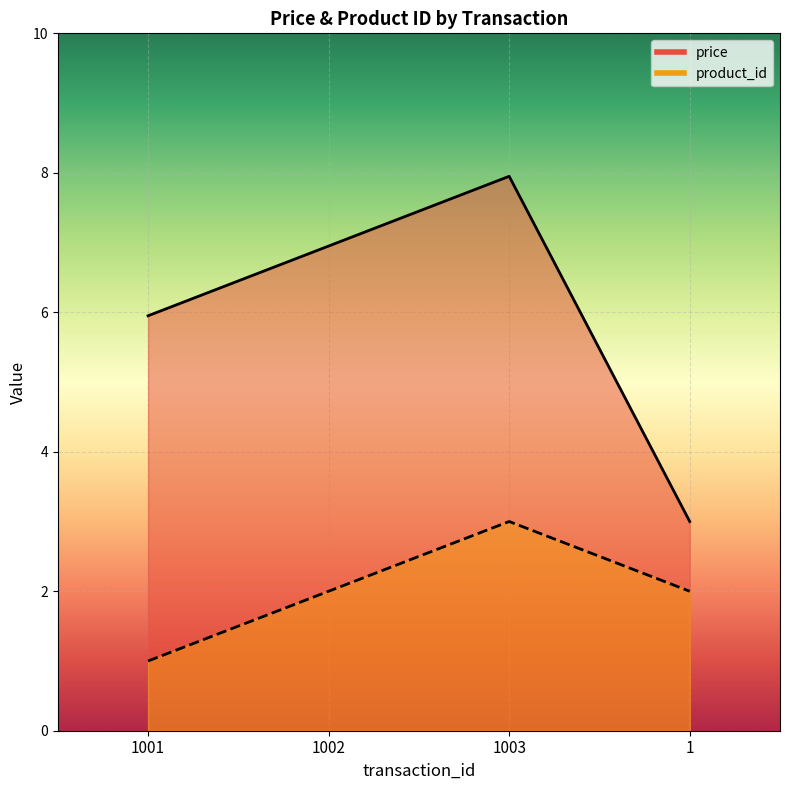

What is the label of the 2nd point from the left?

1002